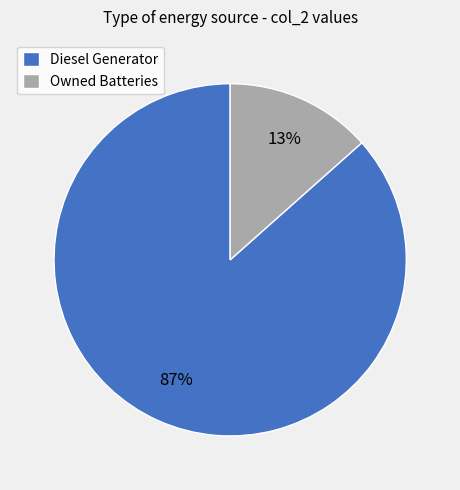

Is there a majority slice in this chart?

Yes